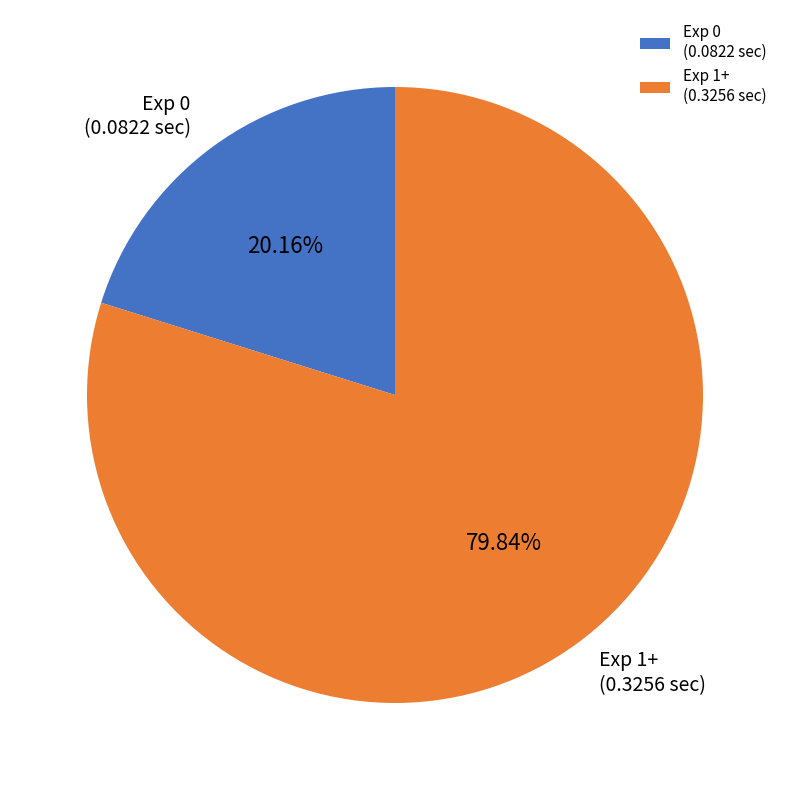

Rank the categories by value from highest to lowest.

Exp 1+ (0.3256 sec), Exp 0 (0.0822 sec)